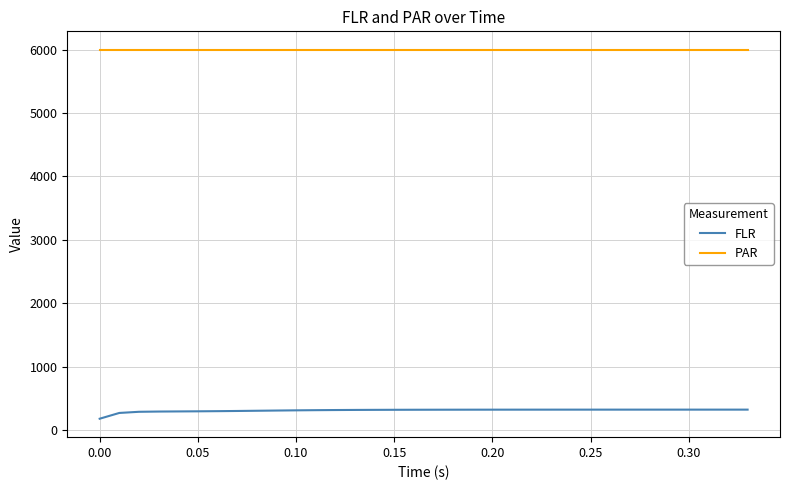

List the series in order of their peak value, lowest first.

FLR, PAR